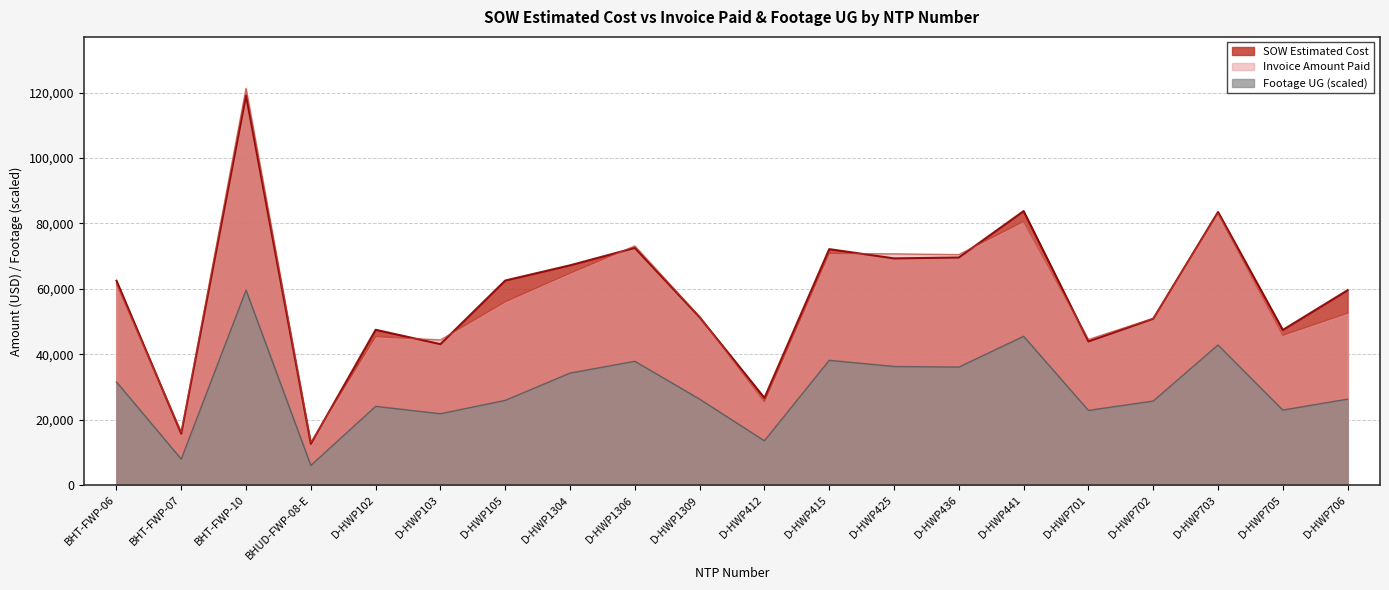

Which series has the largest range (max minus min)?

Invoice Amount Paid